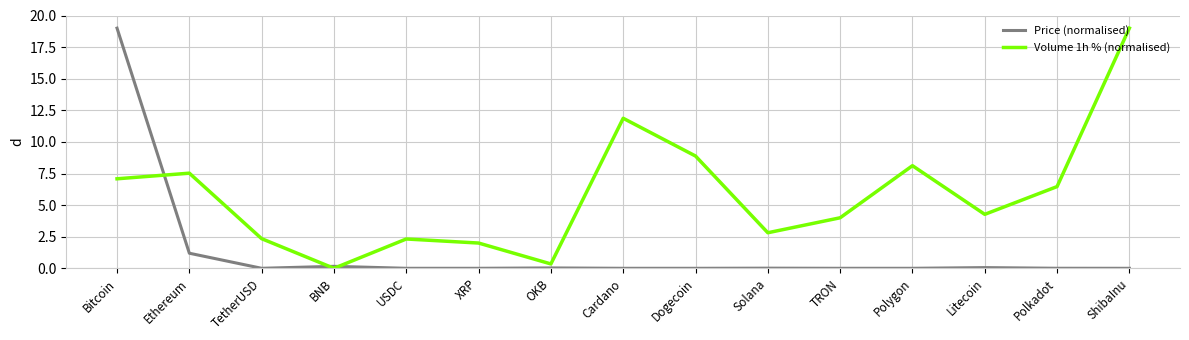

List the series in order of their overall mean, highest first.

Volume 1h % (normalised), Price (normalised)